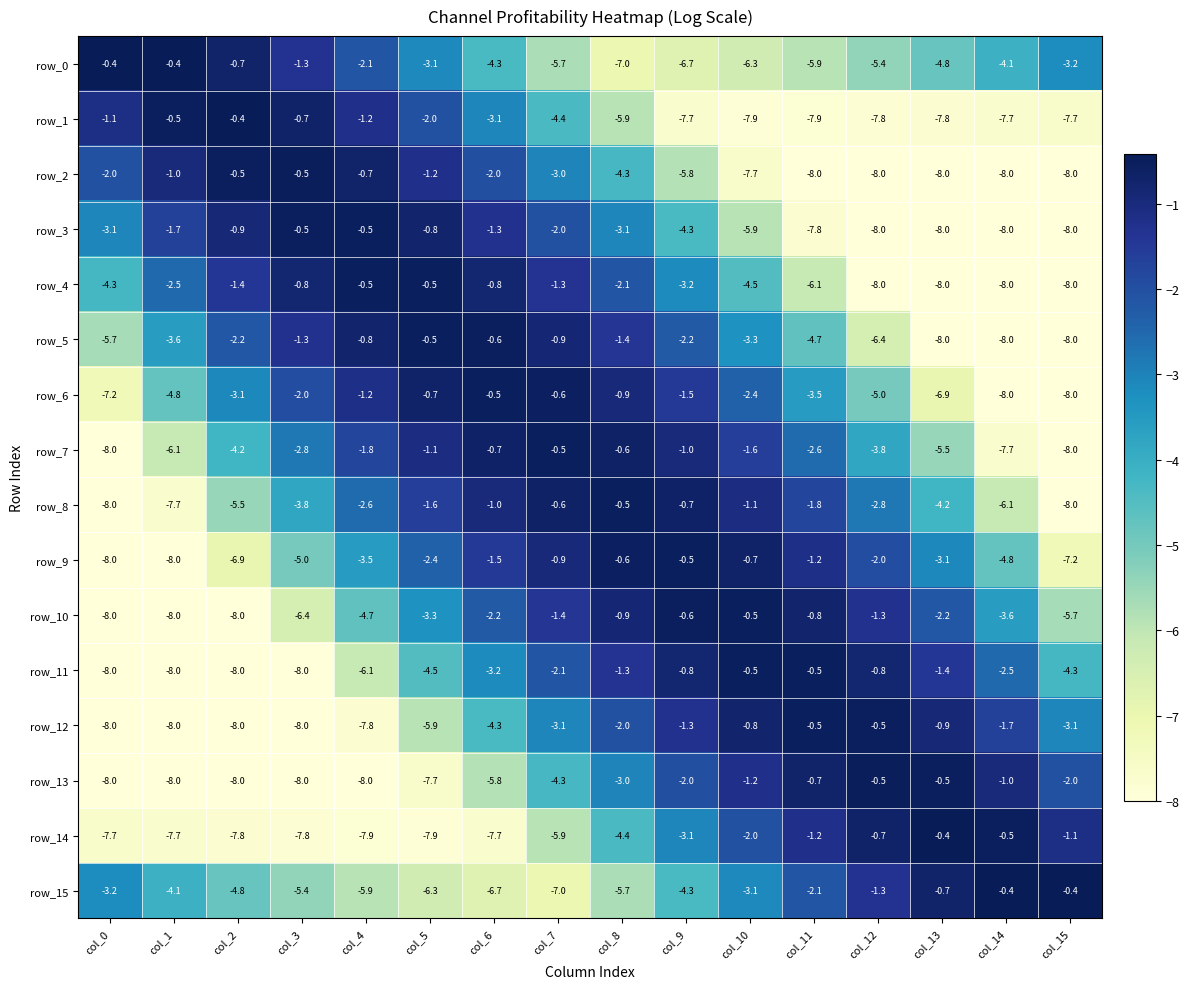

Which series changed the most between col_3 and col_10?

row_11